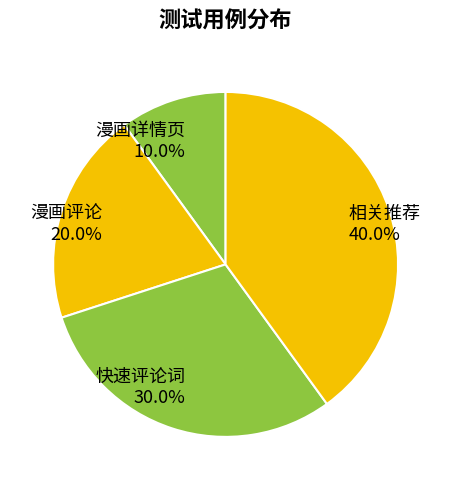

Approximately how many times larger is the value at 相关推荐 compared to 快速评论词?

1.3